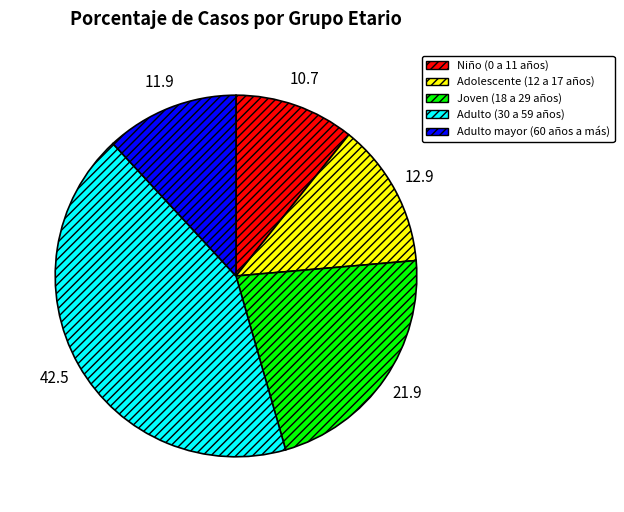

Do Adulto (30 a 59 años) and Adolescente (12 a 17 años) together represent more than half of the pie?

Yes